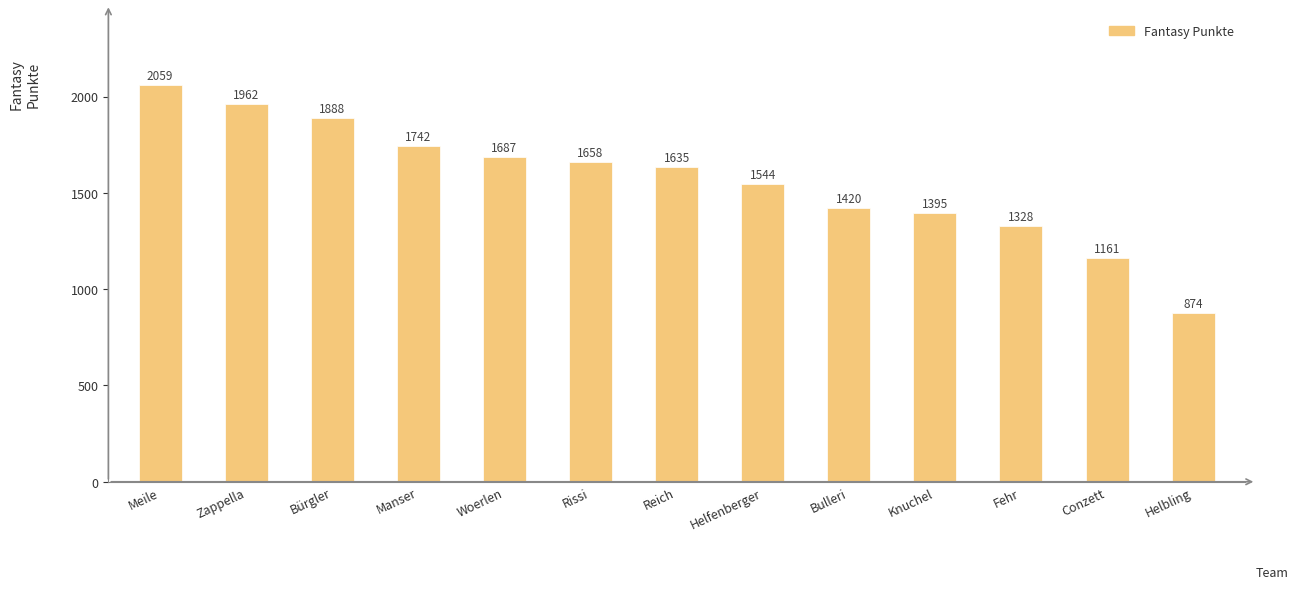

Rank the categories by value from lowest to highest.

Helbling, Conzett, Fehr, Knuchel, Bulleri, Helfenberger, Reich, Rissi, Woerlen, Manser, Bürgler, Zappella, Meile